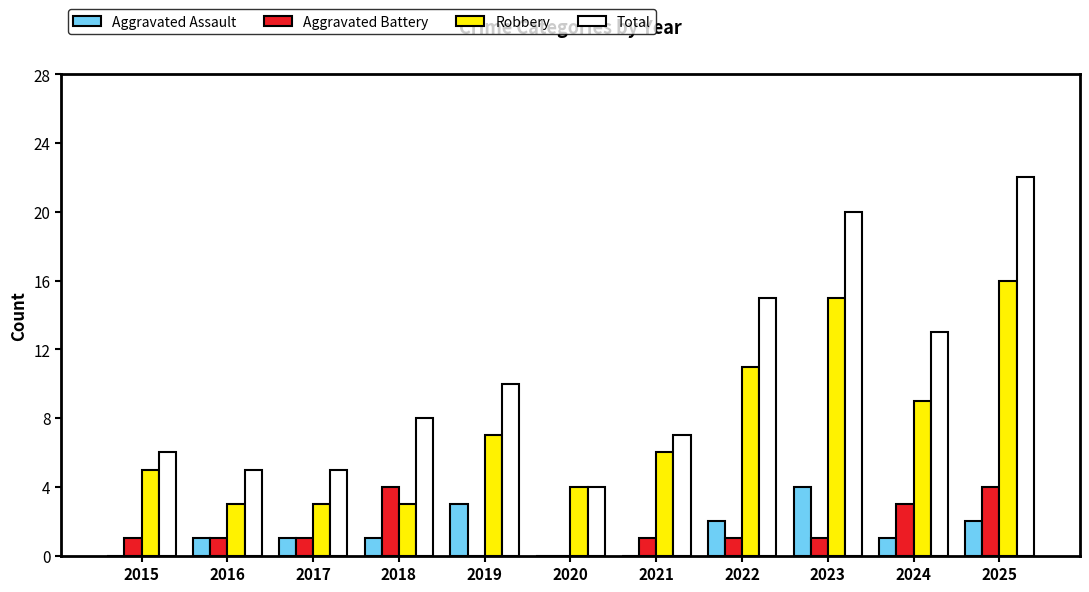

Which series changed the most between 2019 and 2025?

Total